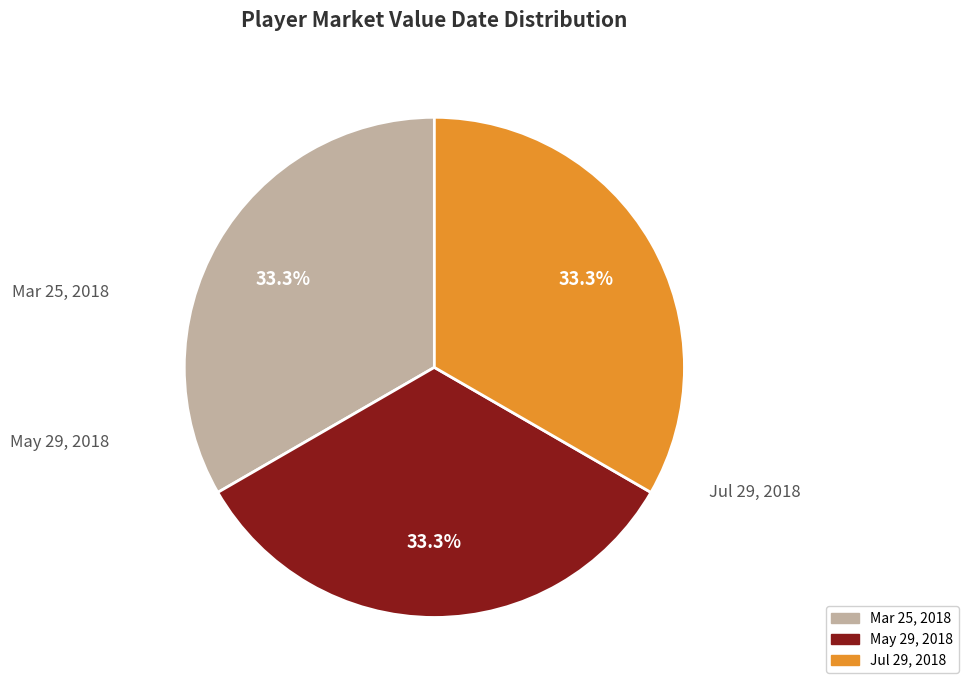

Rank the categories by value from highest to lowest.

Jul 29, 2018, May 29, 2018, Mar 25, 2018